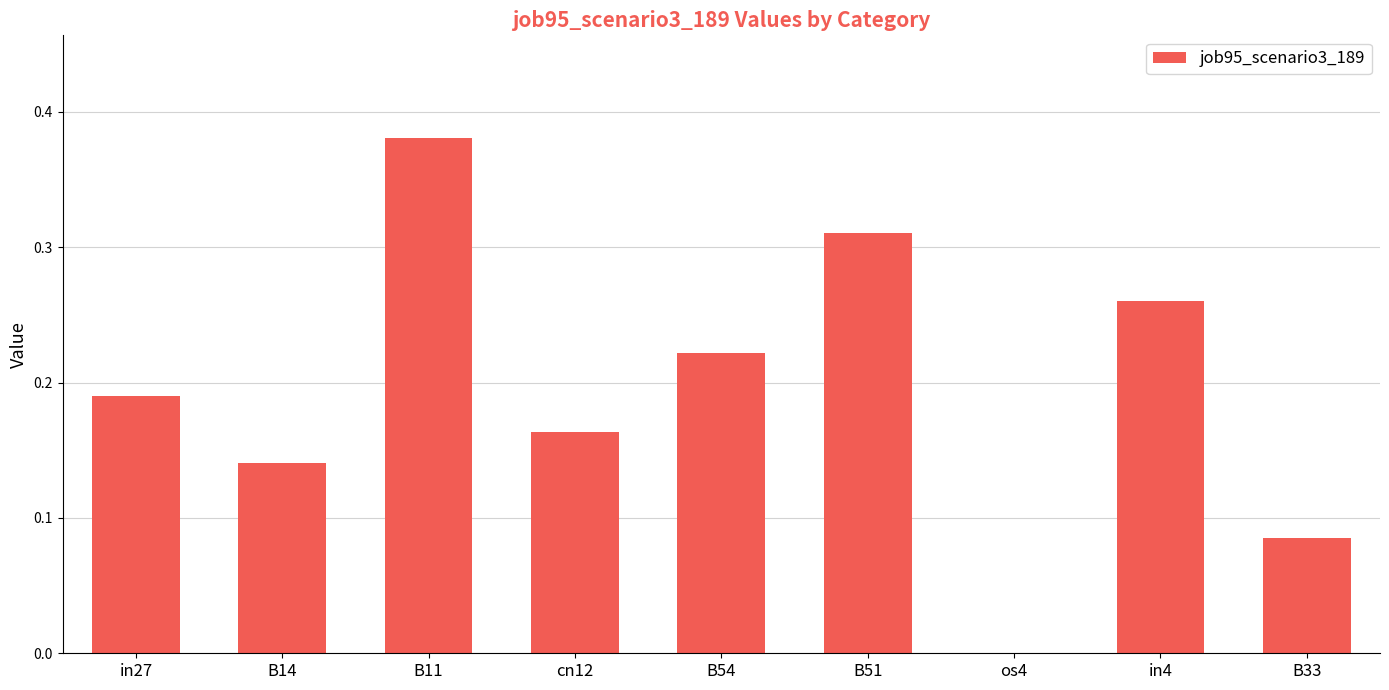

True or false: the data shows 0.1 at B51.

False